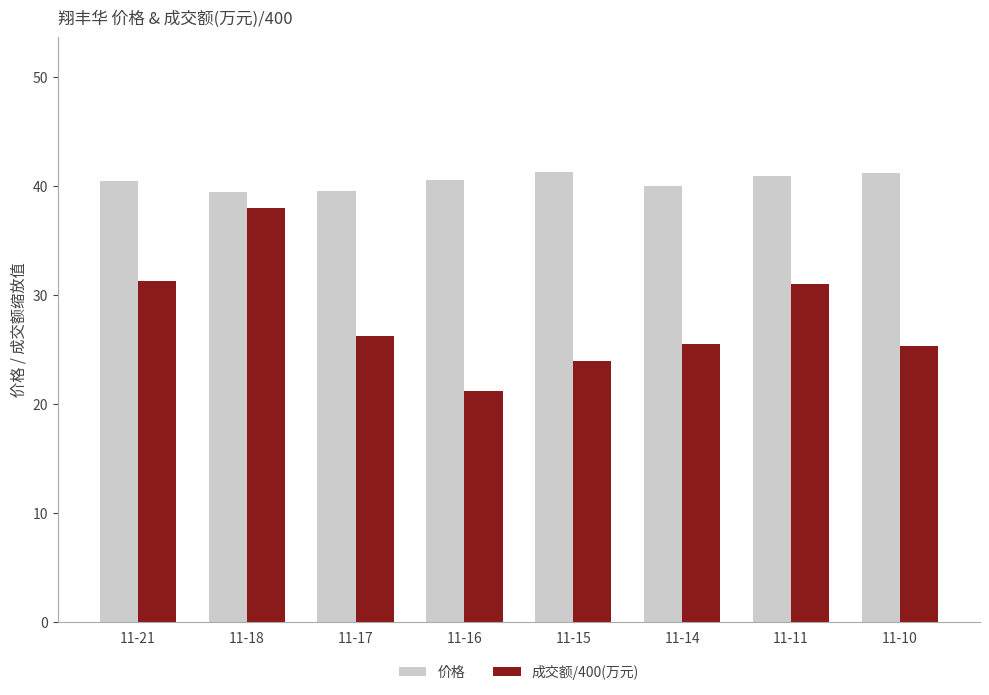

Is the value of 成交额/400(万元) at 11-15 greater than the value of 价格 at 11-10?

No